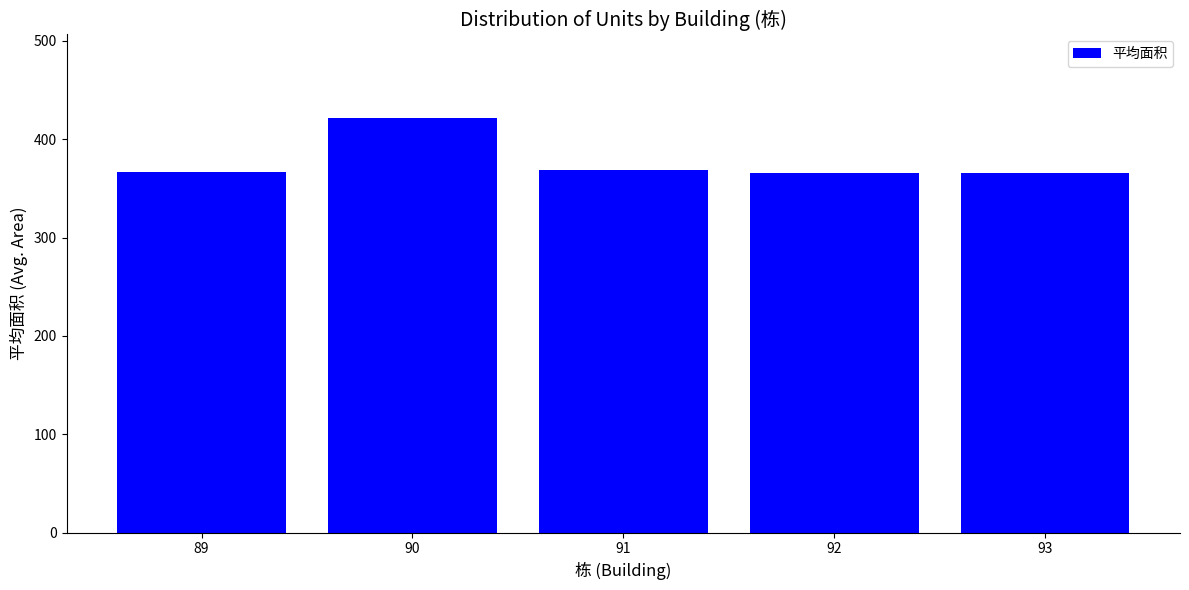

Read the value at 90.

422.1